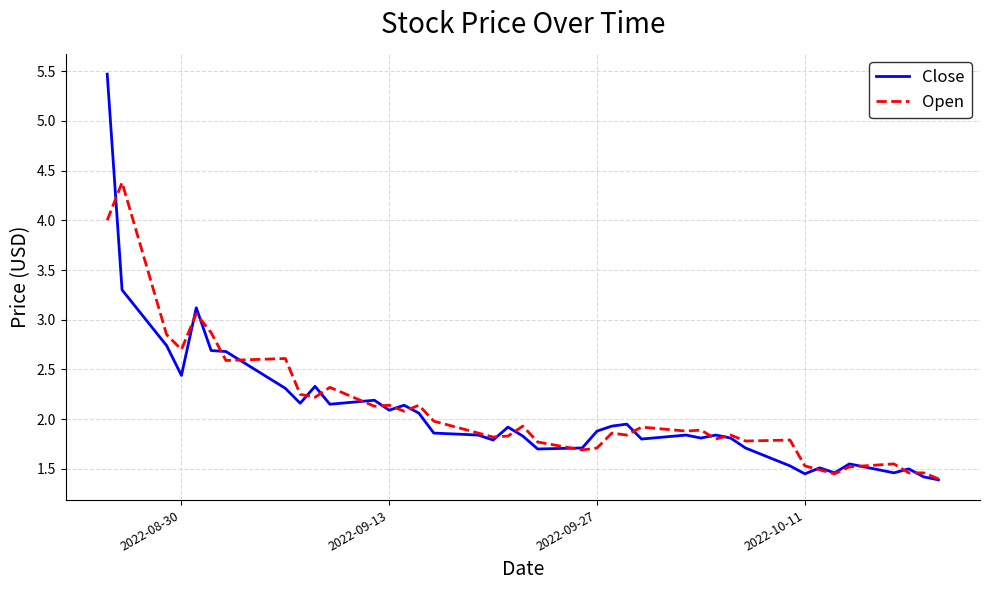

What is the greatest value displayed?

5.5